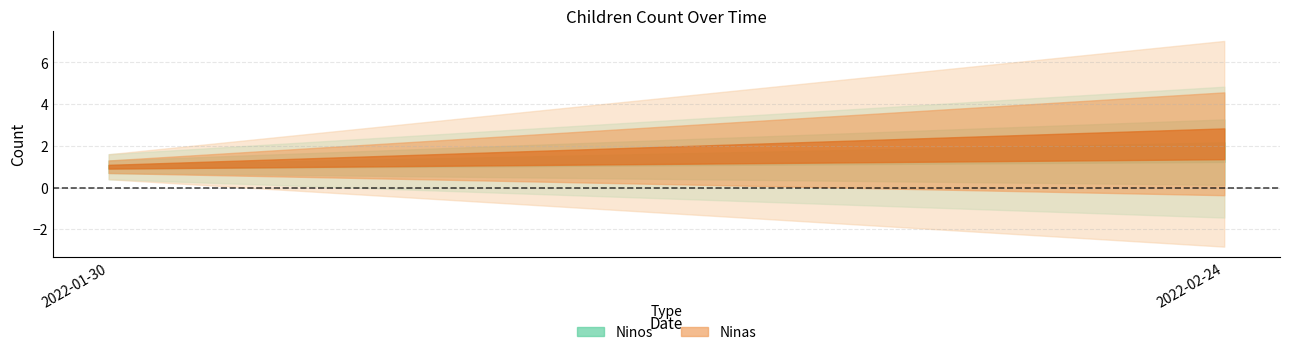

What are all the series names shown in the legend?

Ninos, Ninas